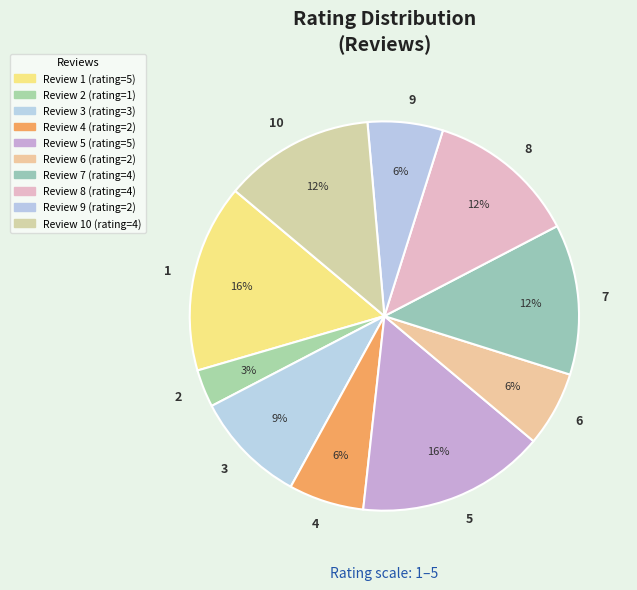

To the nearest percent, what percentage of the pie is 6?

6%